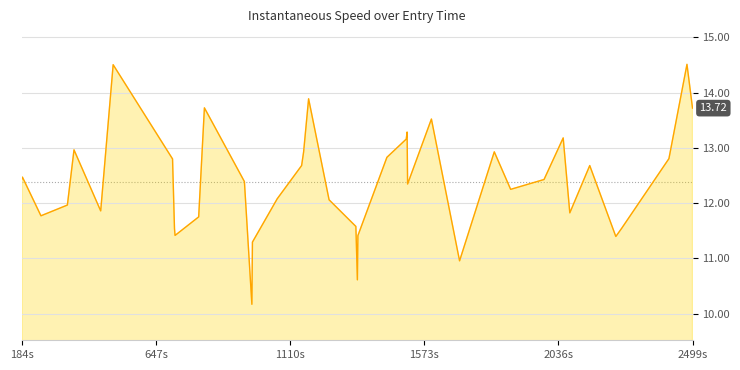

What is the maximum value shown in the chart?

14.5